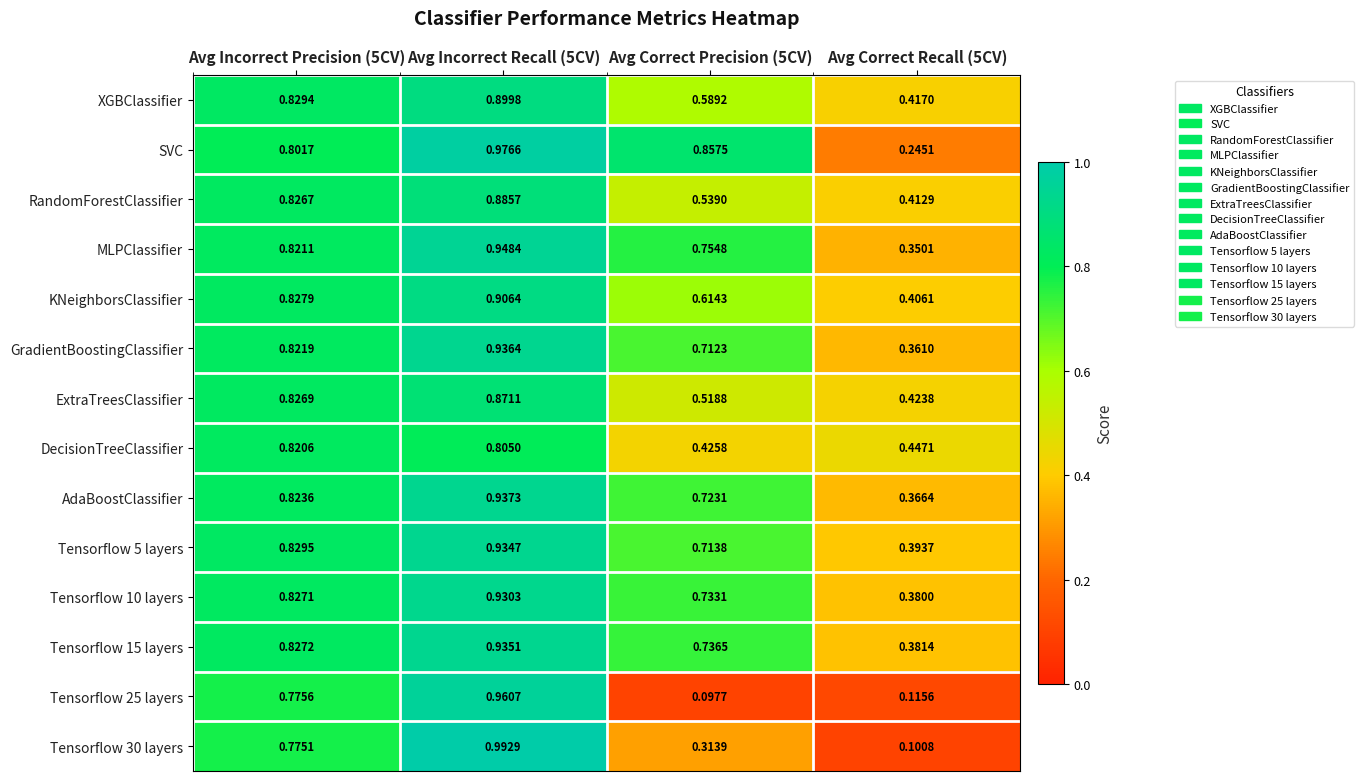

At Avg Incorrect Precision (5CV), list the series in order from smallest to largest.

Tensorflow 30 layers, Tensorflow 25 layers, SVC, DecisionTreeClassifier, MLPClassifier, GradientBoostingClassifier, AdaBoostClassifier, RandomForestClassifier, ExtraTreesClassifier, Tensorflow 10 layers, Tensorflow 15 layers, KNeighborsClassifier, XGBClassifier, Tensorflow 5 layers